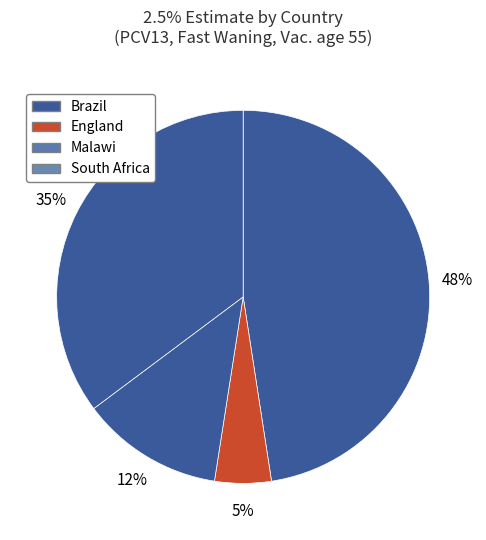

Count the number of slices in the pie.

4